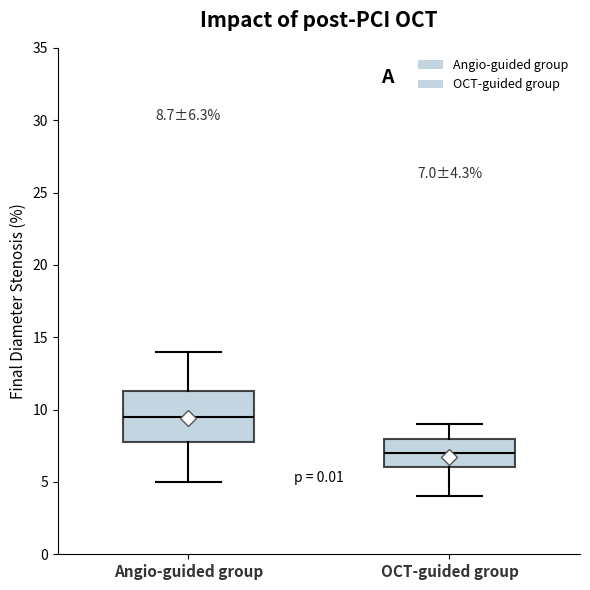

Comparing the boxes themselves (not the whiskers), which one is the tallest?

Angio-guided group